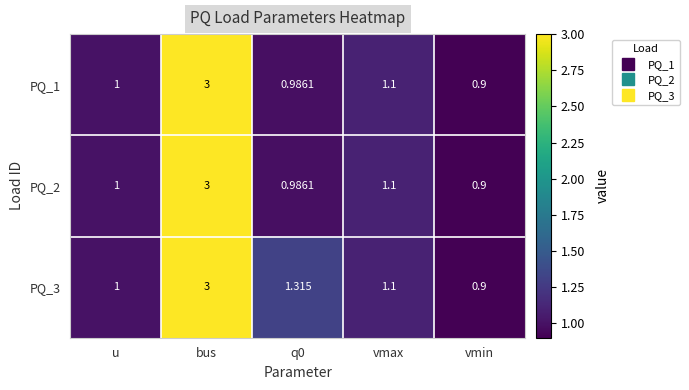

At which category is the sum across all series the highest?

bus